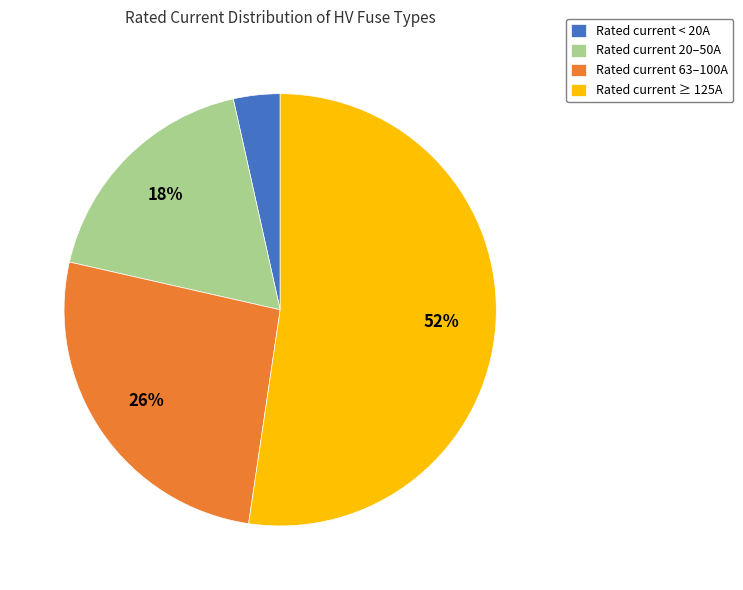

How many segments does this pie chart have?

4